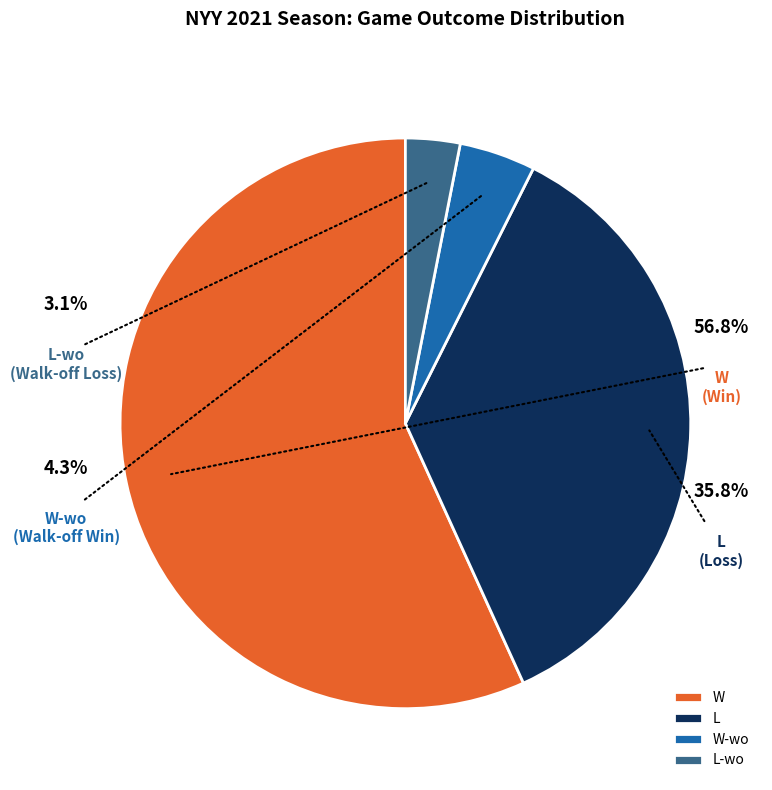

Combined, do L and L-wo account for over 50%?

No